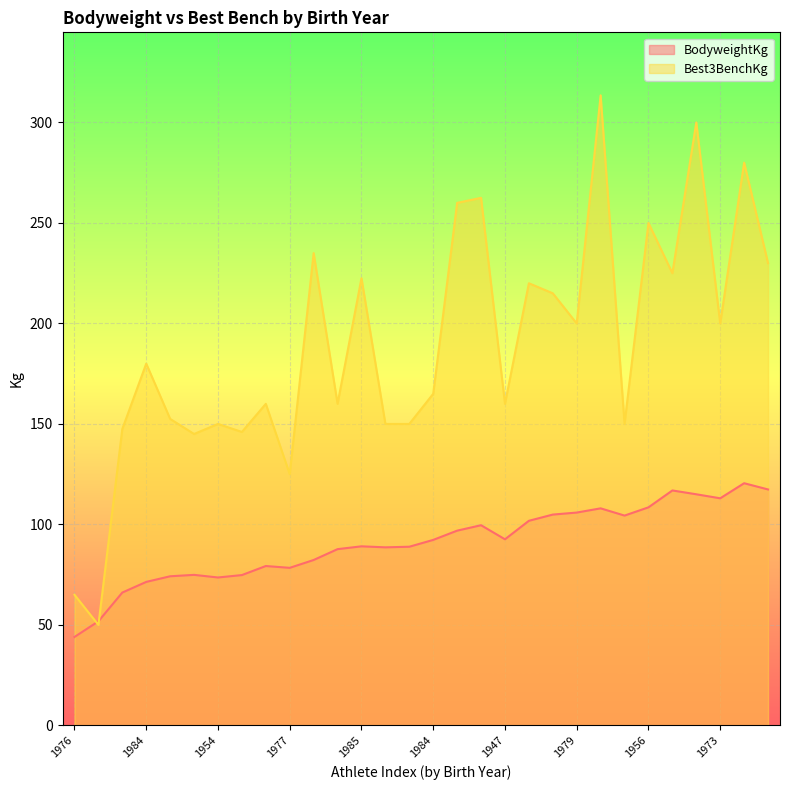

How many lines are shown in the chart?

2